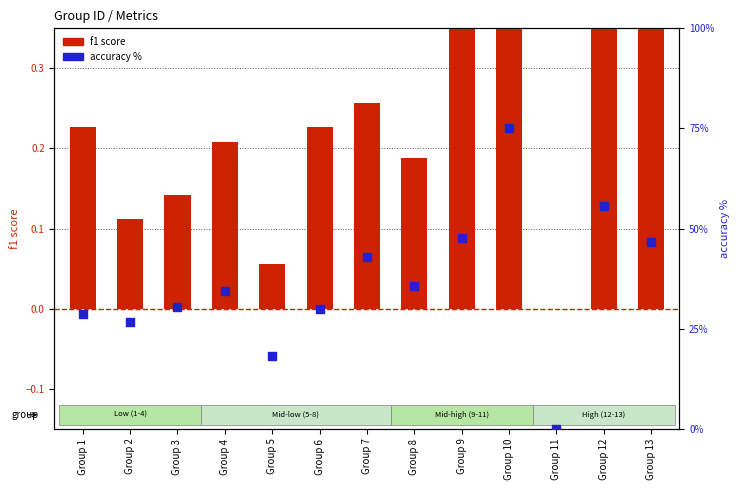

At how many categories does at least one series exceed 42?

5